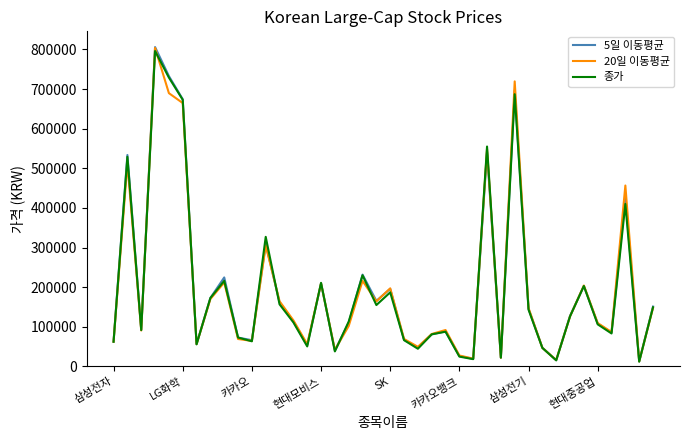

Which series has the widest spread of values?

5일 이동평균